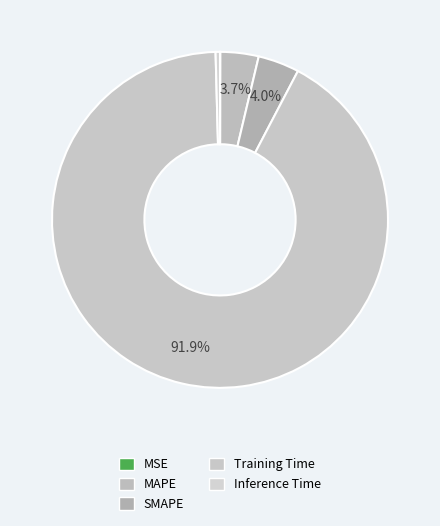

To the nearest percent, what is the difference between the Inference Time and Training Time slice percentages?

91%